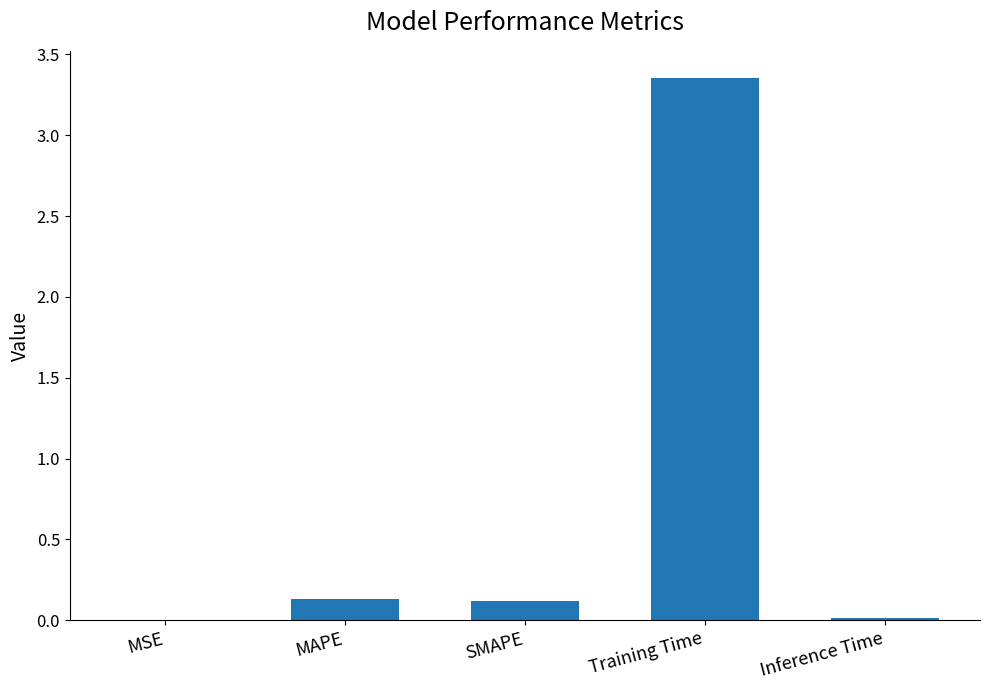

Between Inference Time and MAPE, which is larger?

MAPE